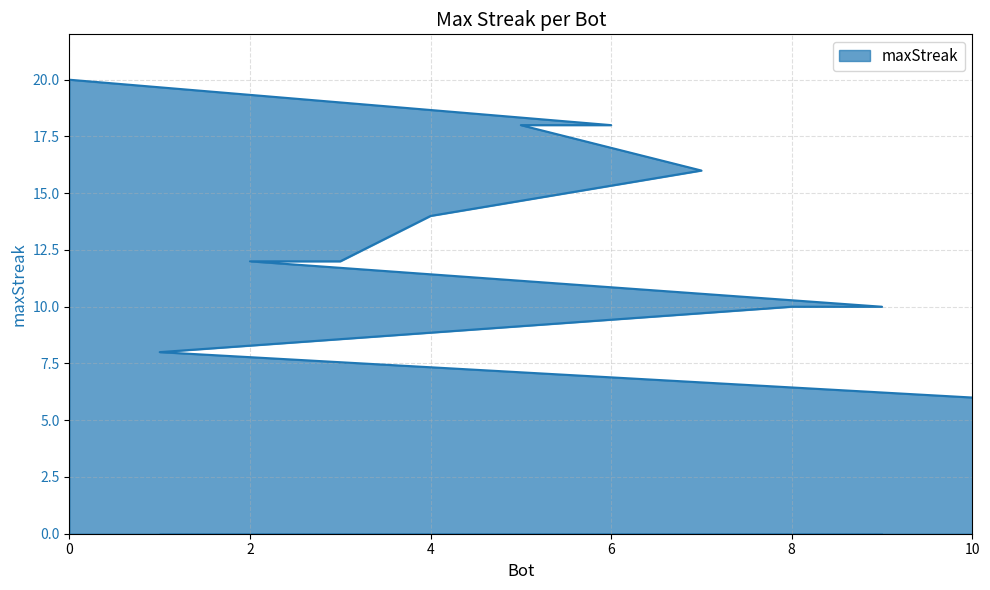

True or false: the data shows 30 at 0.

False